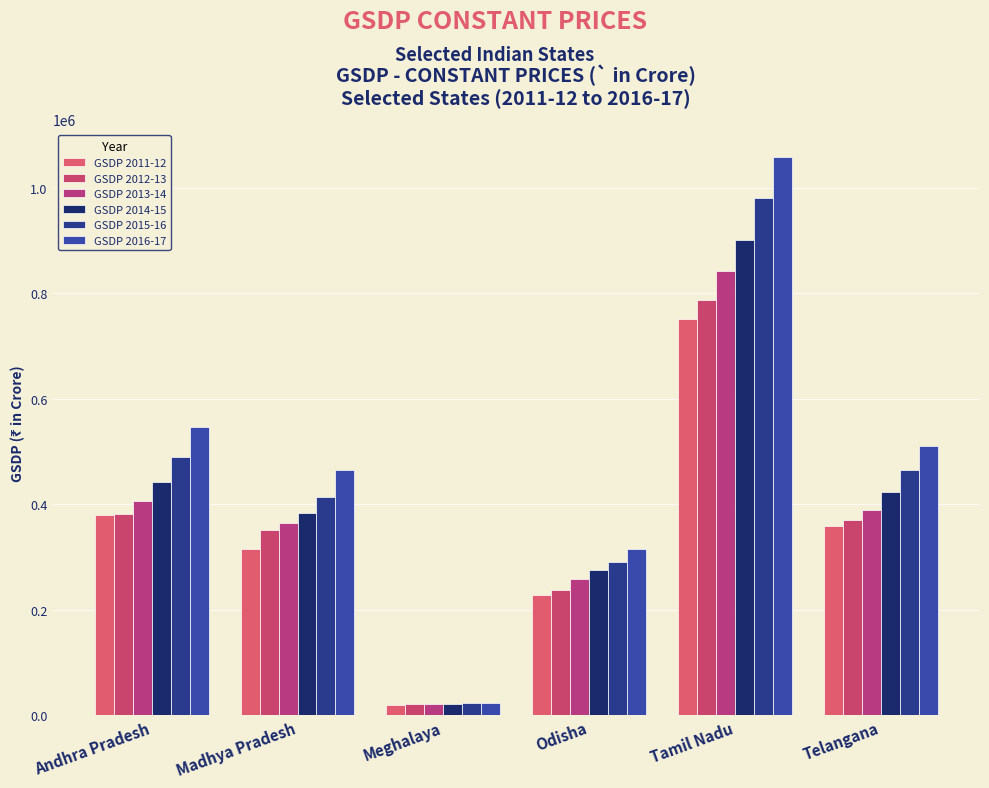

Reading left to right, transcribe all the data shown in this chart.

GSDP 2011-12: Andhra Pradesh=379402	Madhya Pradesh=315561	Meghalaya=19918	Odisha=227872	Tamil Nadu=751485	Telangana=359433
GSDP 2012-13: Andhra Pradesh=380629	Madhya Pradesh=351461	Meghalaya=20354	Odisha=238370	Tamil Nadu=787907	Telangana=369290
GSDP 2013-14: Andhra Pradesh=407115	Madhya Pradesh=364197	Meghalaya=20726	Odisha=259179	Tamil Nadu=842182	Telangana=389882
GSDP 2014-15: Andhra Pradesh=441741	Madhya Pradesh=383994	Meghalaya=21152	Odisha=274721	Tamil Nadu=900628	Telangana=423972
GSDP 2015-16: Andhra Pradesh=490134	Madhya Pradesh=414607	Meghalaya=22507	Odisha=291227	Tamil Nadu=979816	Telangana=464389
GSDP 2016-17: Andhra Pradesh=547021	Madhya Pradesh=465212	Meghalaya=24005	Odisha=314364	Tamil Nadu=1057592	Telangana=511286